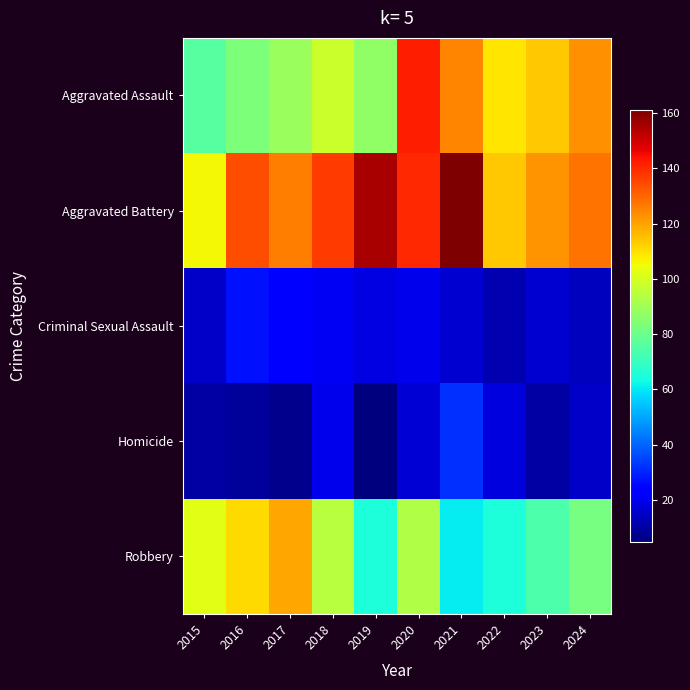

At 2015, list the series in order from largest to smallest.

Aggravated Battery, Robbery, Aggravated Assault, Criminal Sexual Assault, Homicide